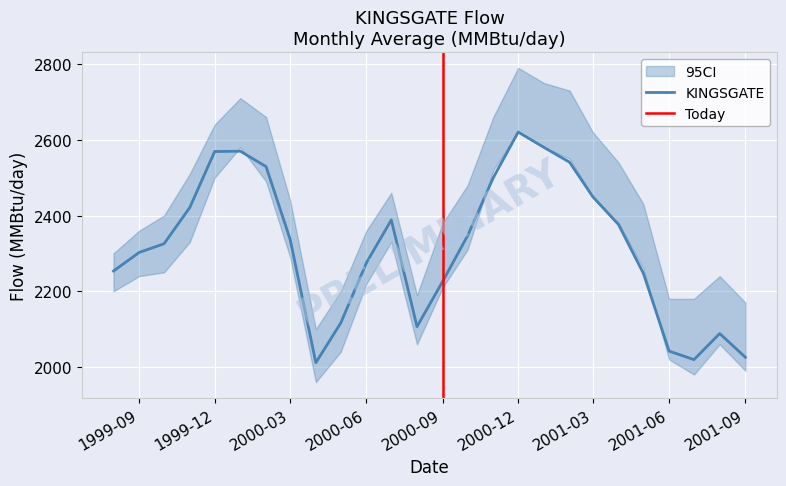

True or false: ABC - Kingsgate and Total Others cross at least once.

False